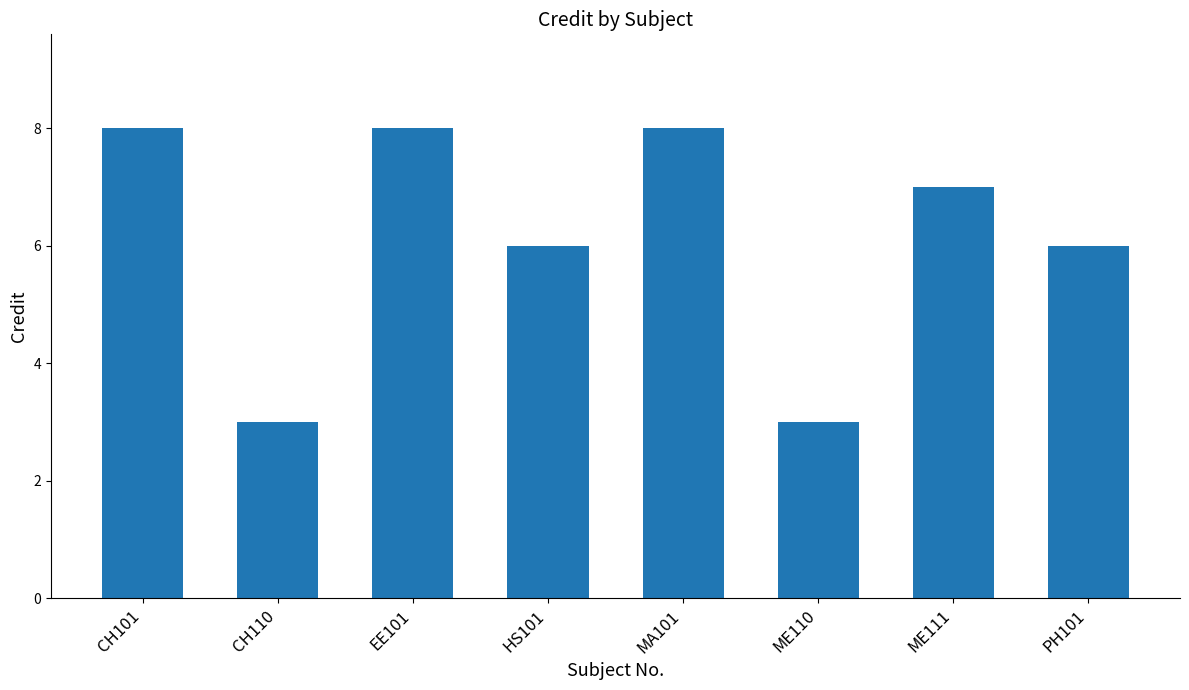

Are the bars grouped side by side (vs. stacked)?

No